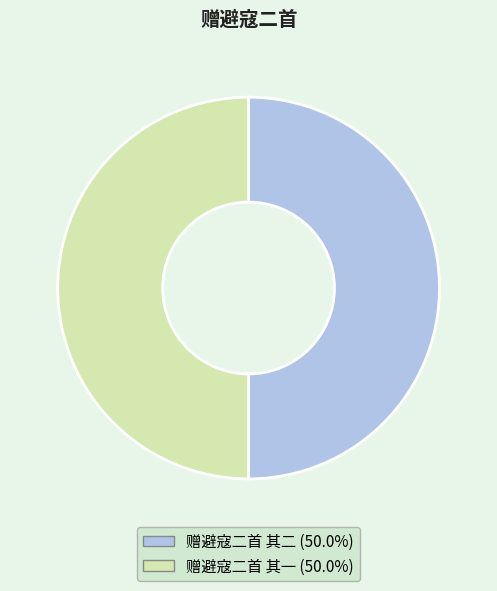

Approximately how many times larger is the value at 赠避寇二首 其二 compared to 赠避寇二首 其一?

1.0